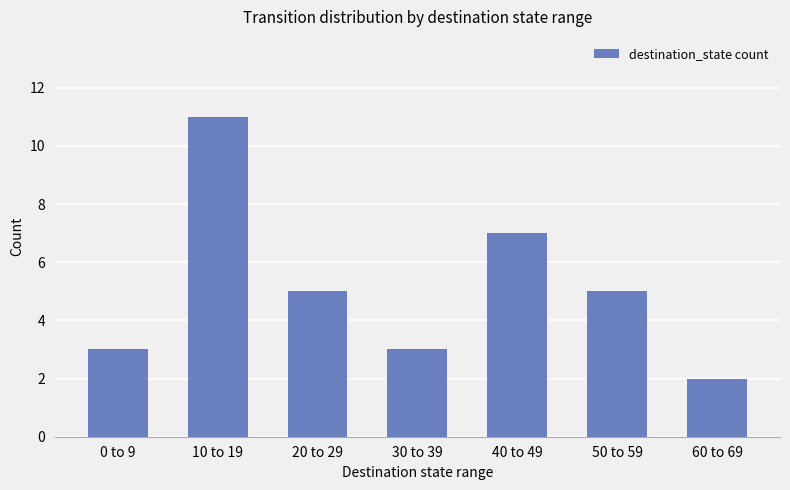

What is the sum of all values?

36